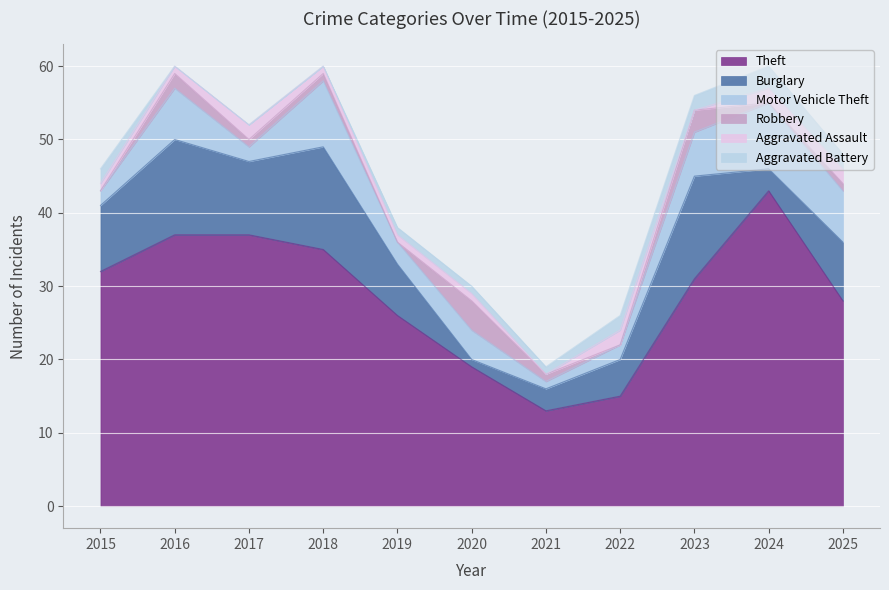

What is the maximum value shown in the chart?

43